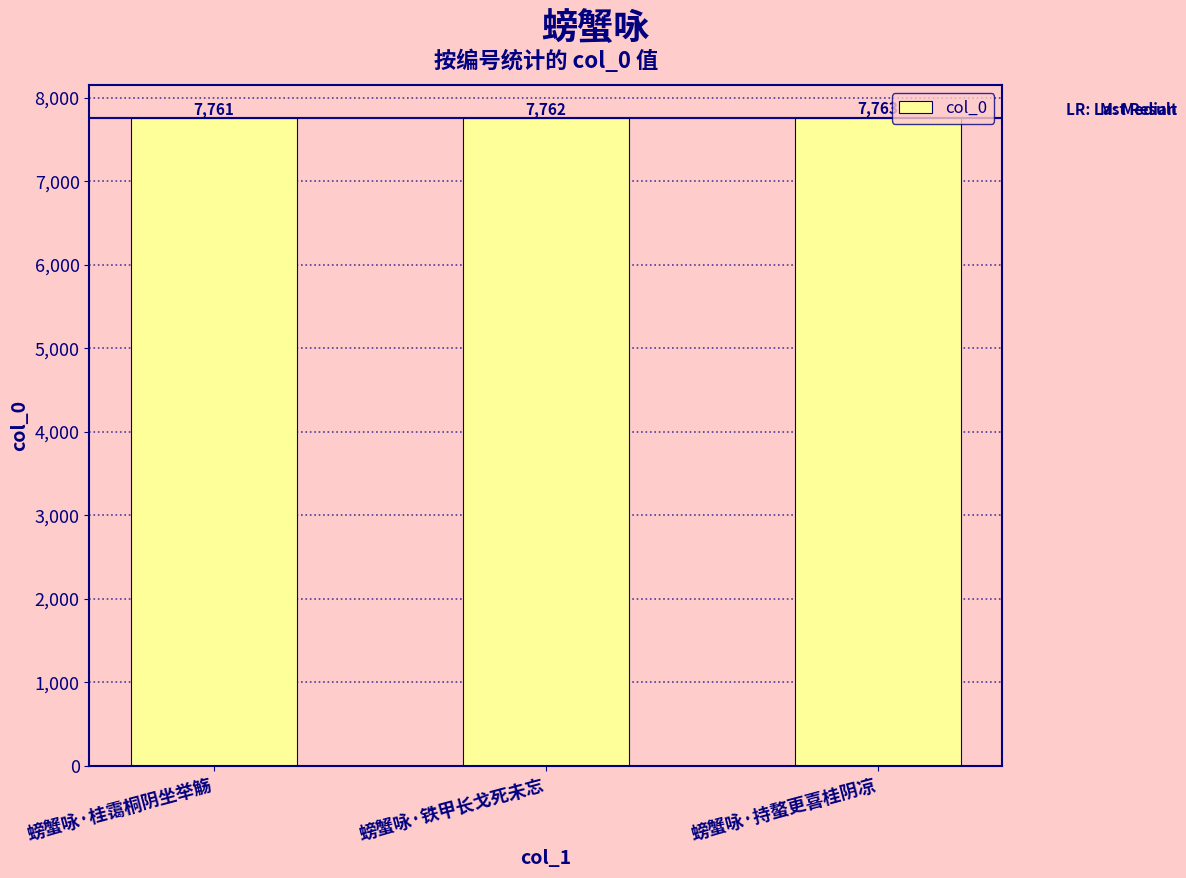

Count the number of data series in this chart.

1